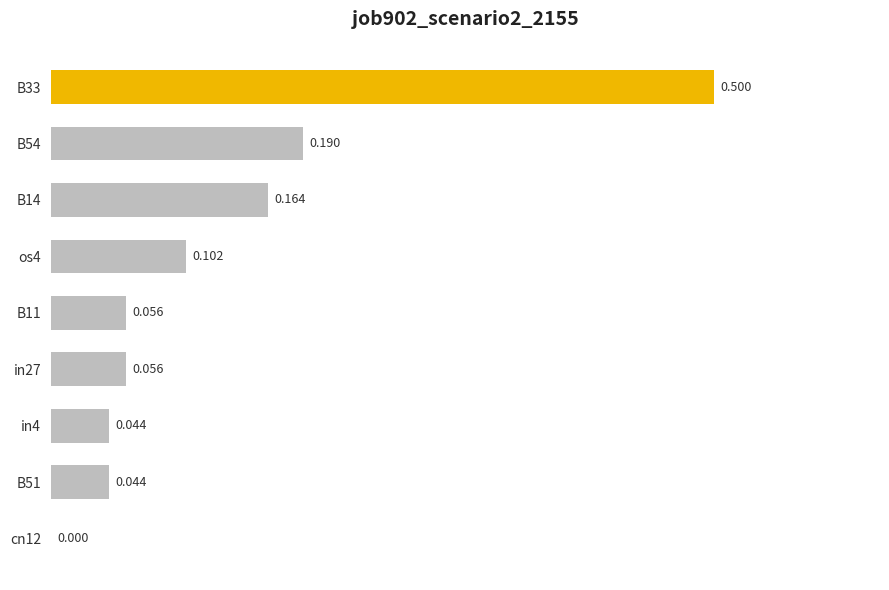

Which category has the highest value across all series?

B33